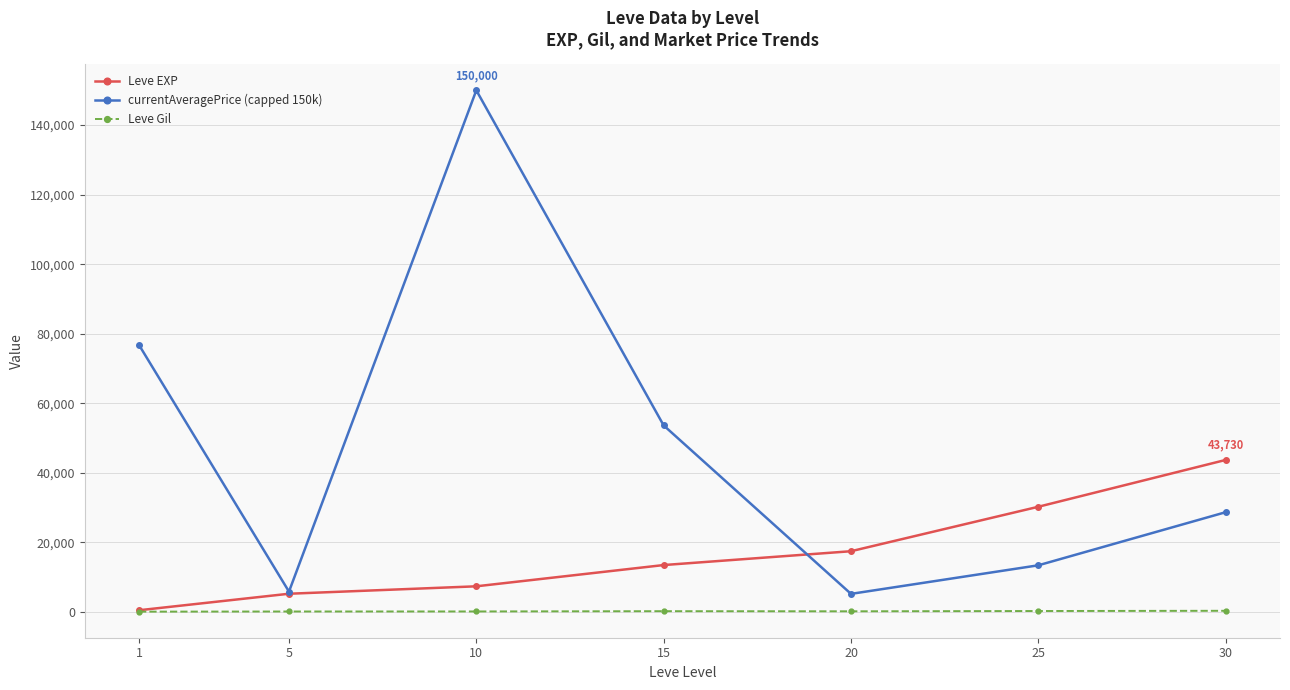

True or false: Leve EXP has more than 0 points higher than both neighbors.

False